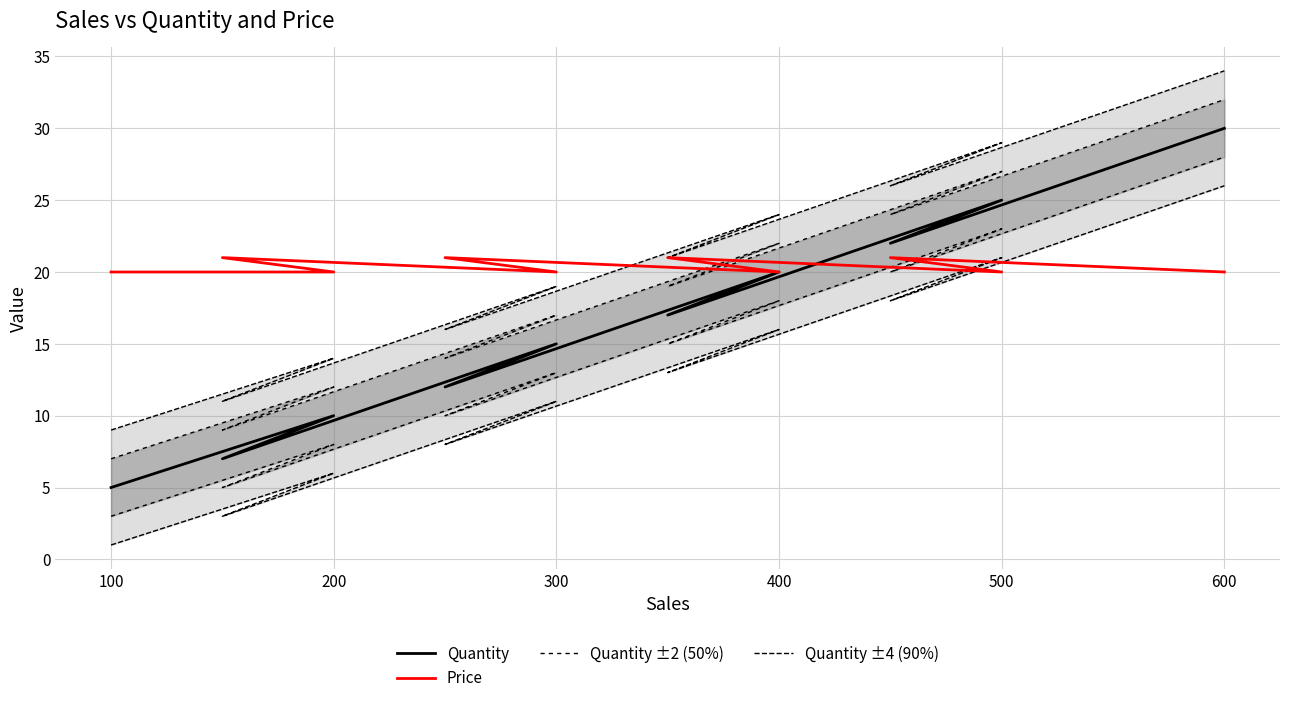

How many lines are shown in the chart?

4